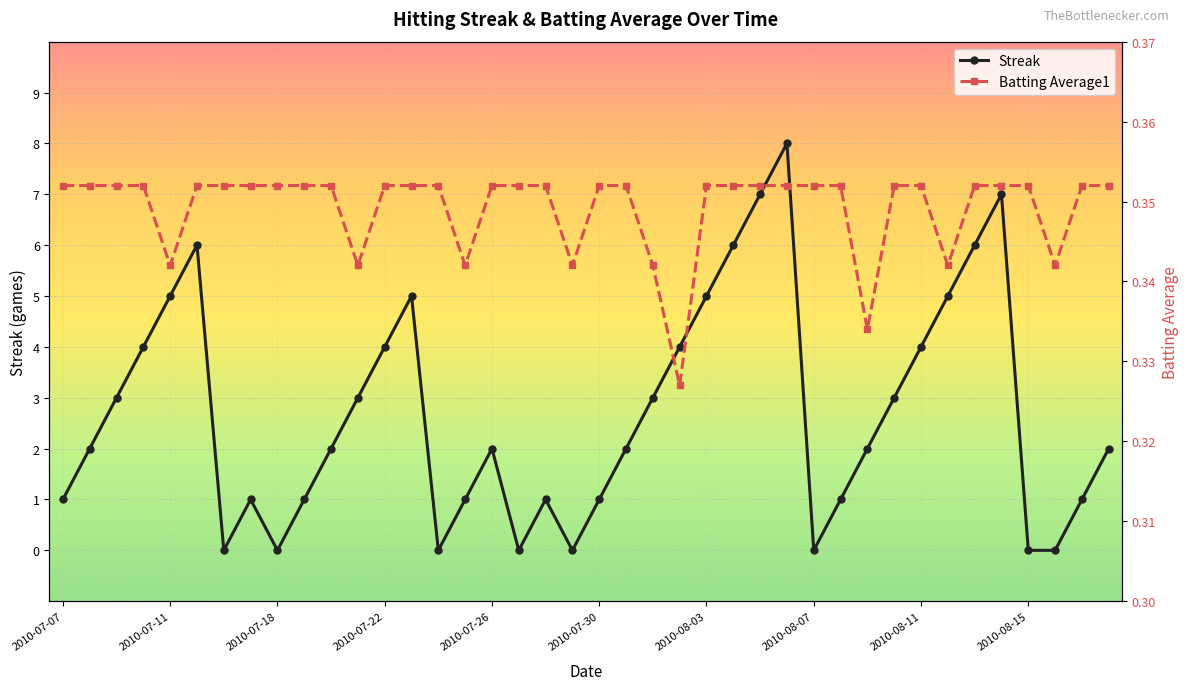

Is it true that Streak equals 0.0 at 14?

True